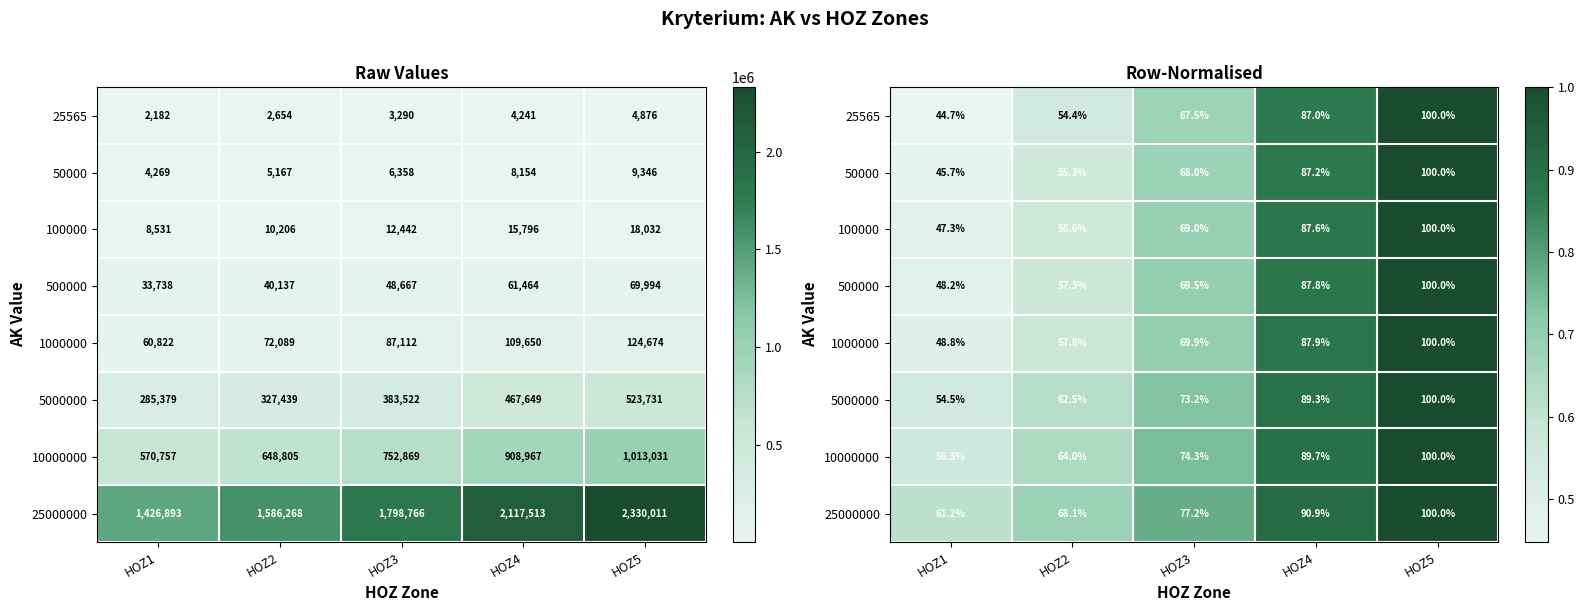

Rank the categories by 500000 value from lowest to highest.

HOZ1, HOZ2, HOZ3, HOZ4, HOZ5